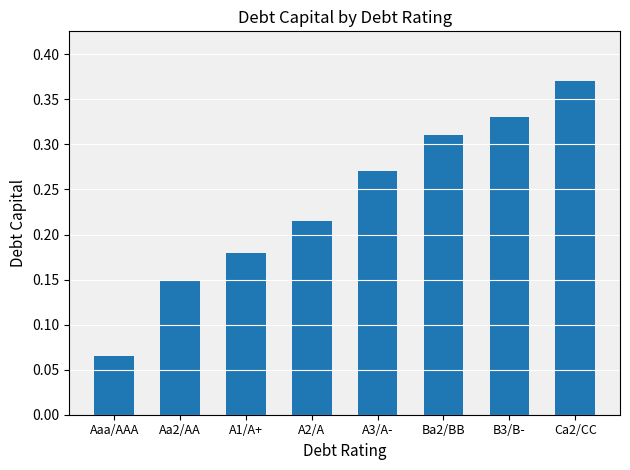

What is the sum of all values?

1.9